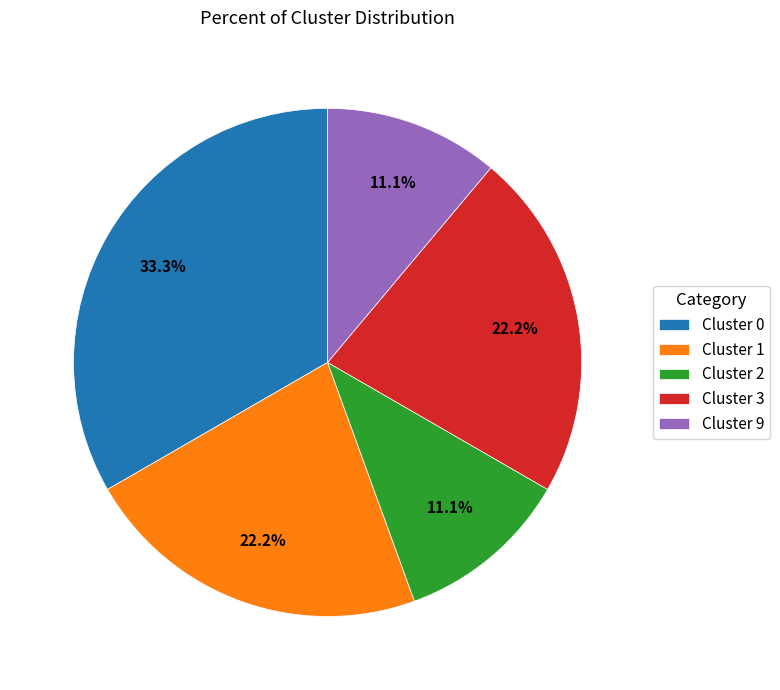

Approximately how many times larger is the value at Cluster 1 compared to Cluster 9?

2.0